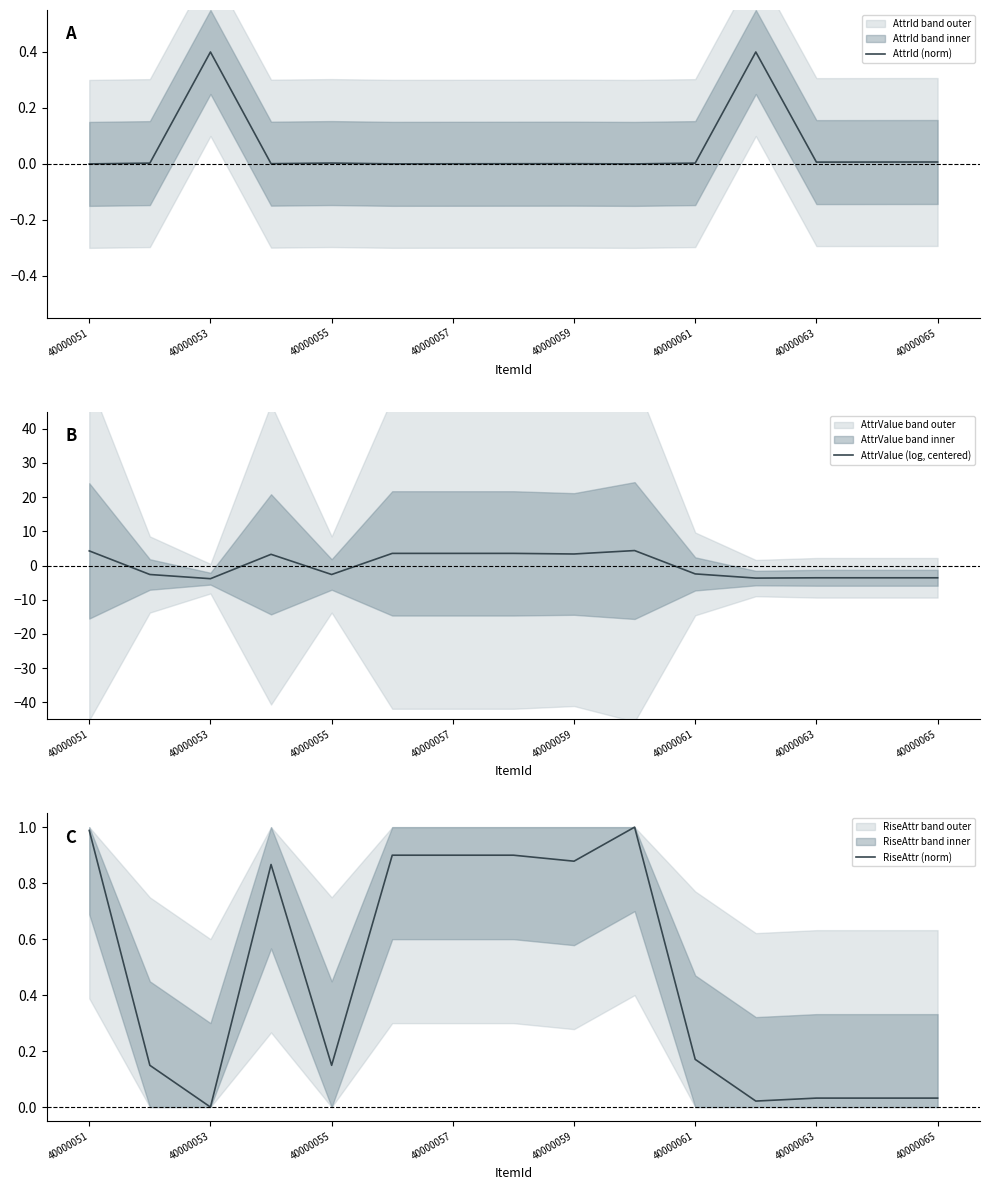

What is the value of the AttrValue (log, centered) point at the 9th from the left?

3.4